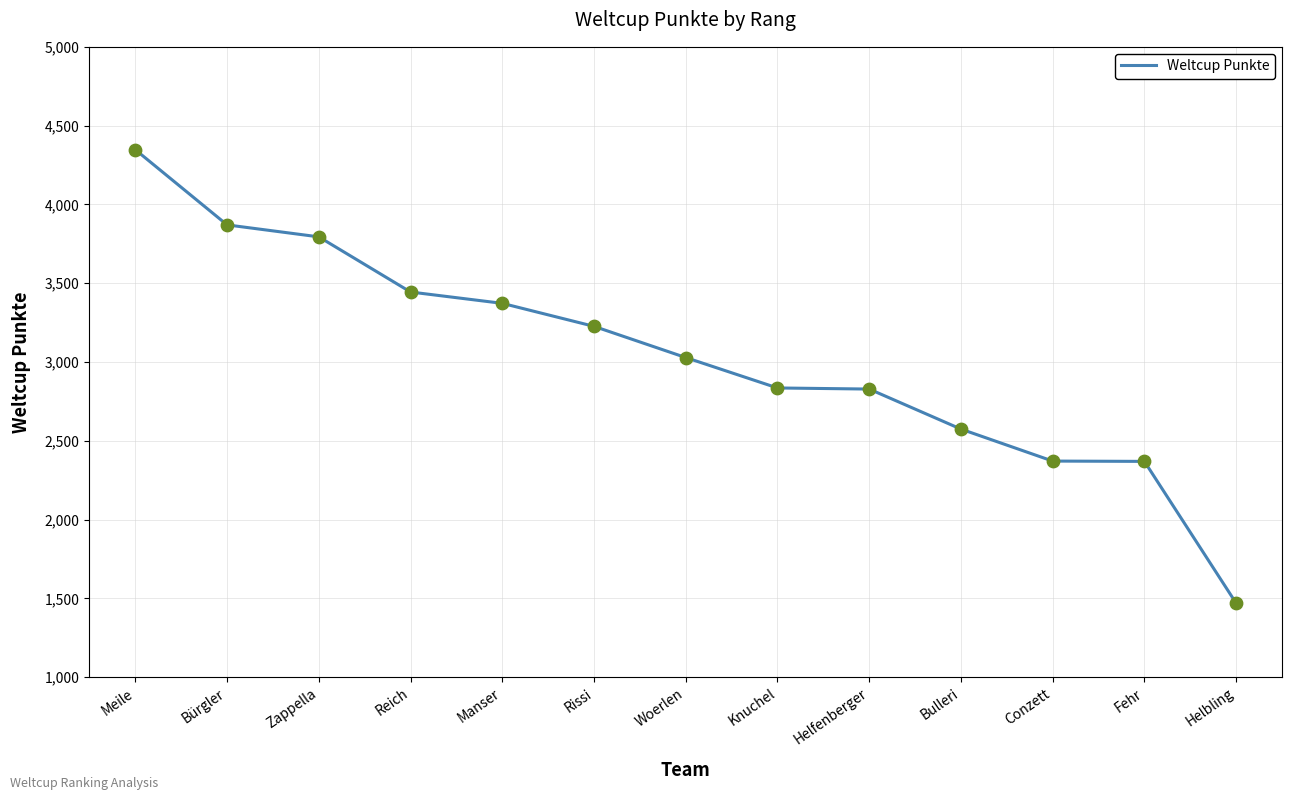

Which has a higher value, Meile or Helbling?

Meile